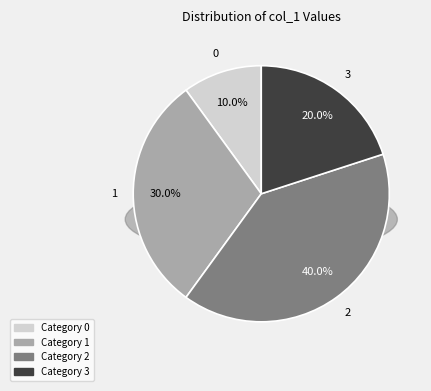

The 0 slice represents 10% of the pie. True or false?

True